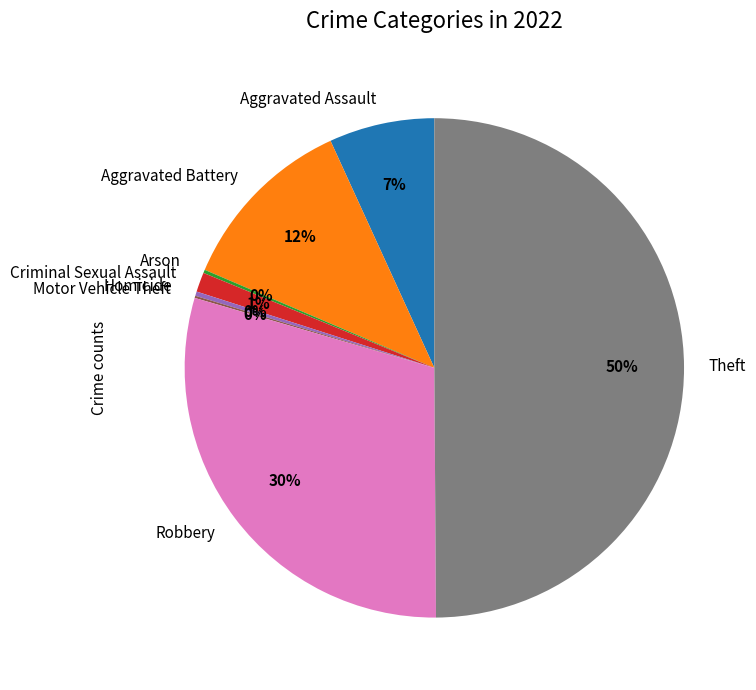

Does Robbery represent more than half of the total?

No